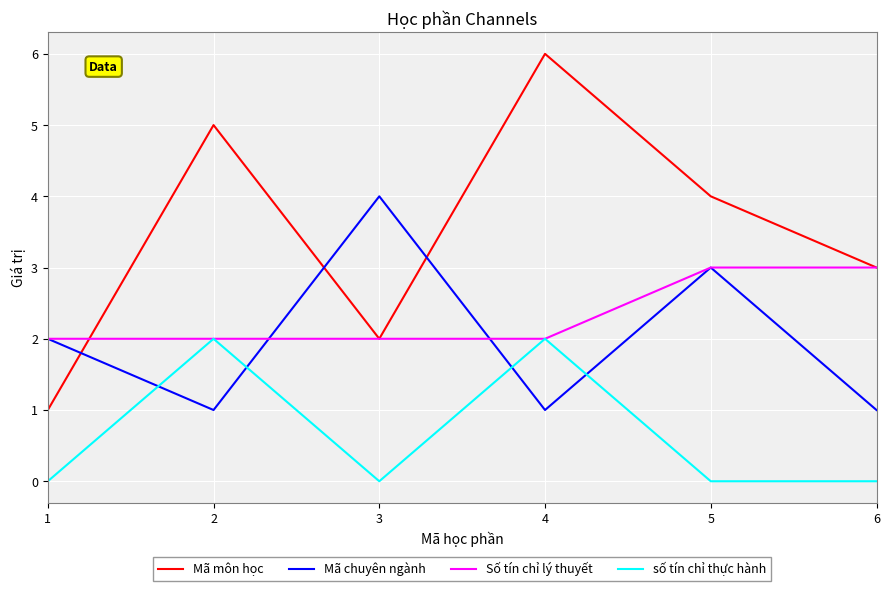

What is the approximate value of Mã môn học at 4?

6